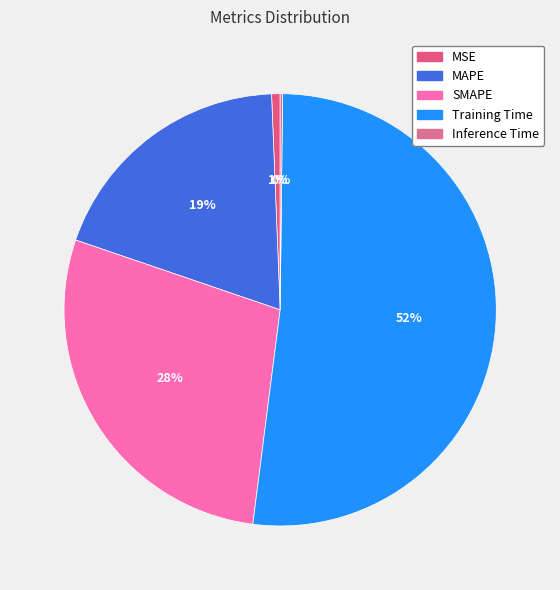

What is the smallest slice in the pie chart?

Inference Time